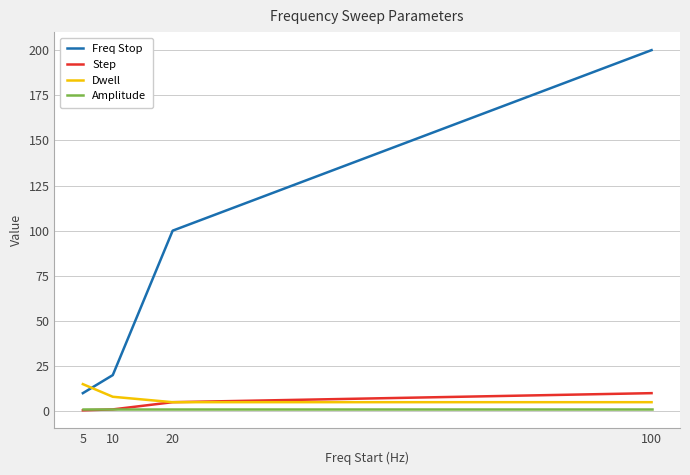

What is the highest value of the Freq Stop series?

200.0